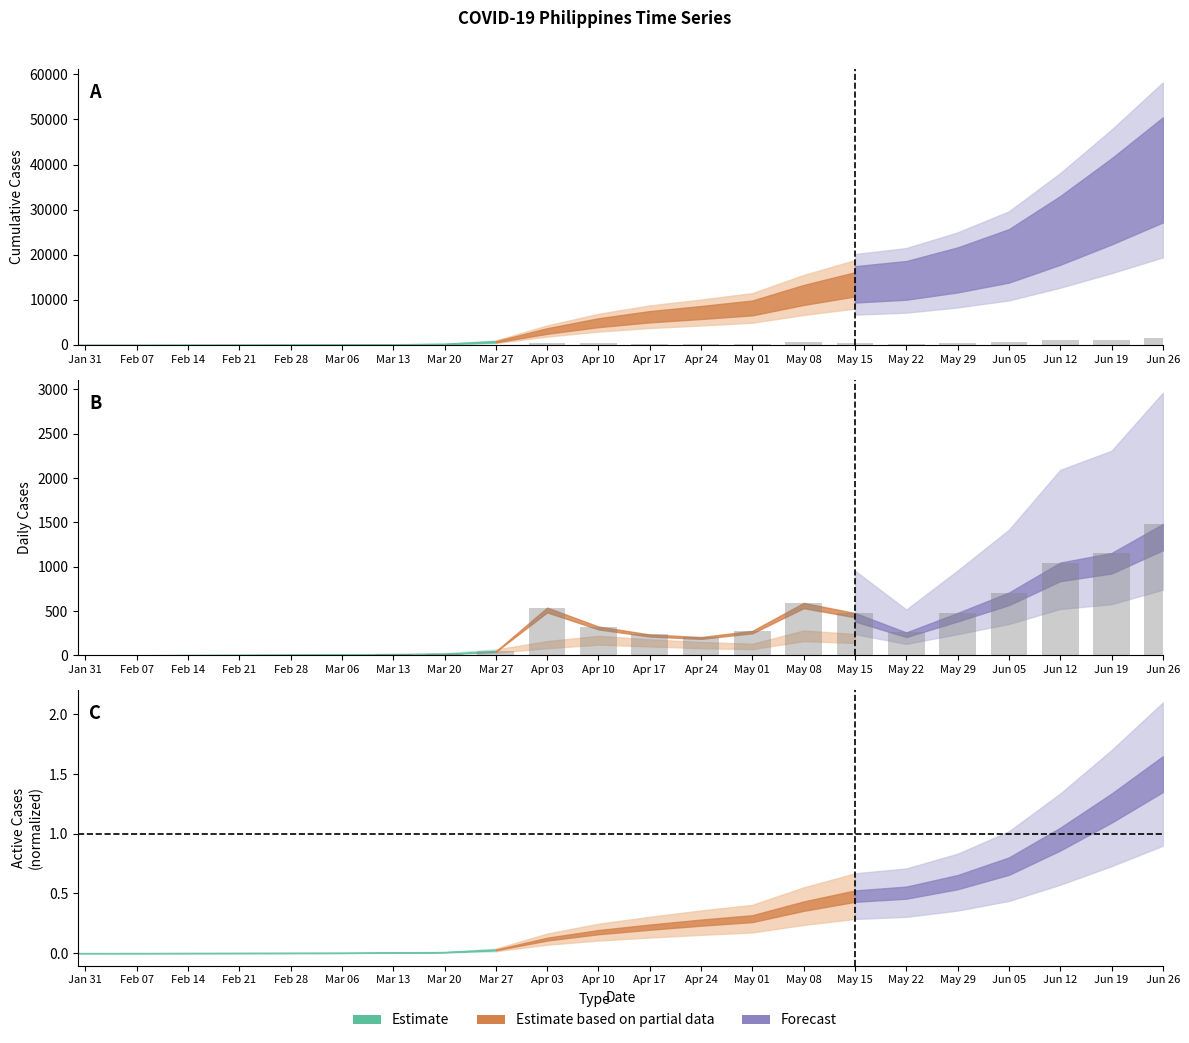

Reading left to right, extract all data points from this chart.

1	1	1	8	12	17	45	538	325	235	206	276	591	477	258	478	708	1046	1154	1481